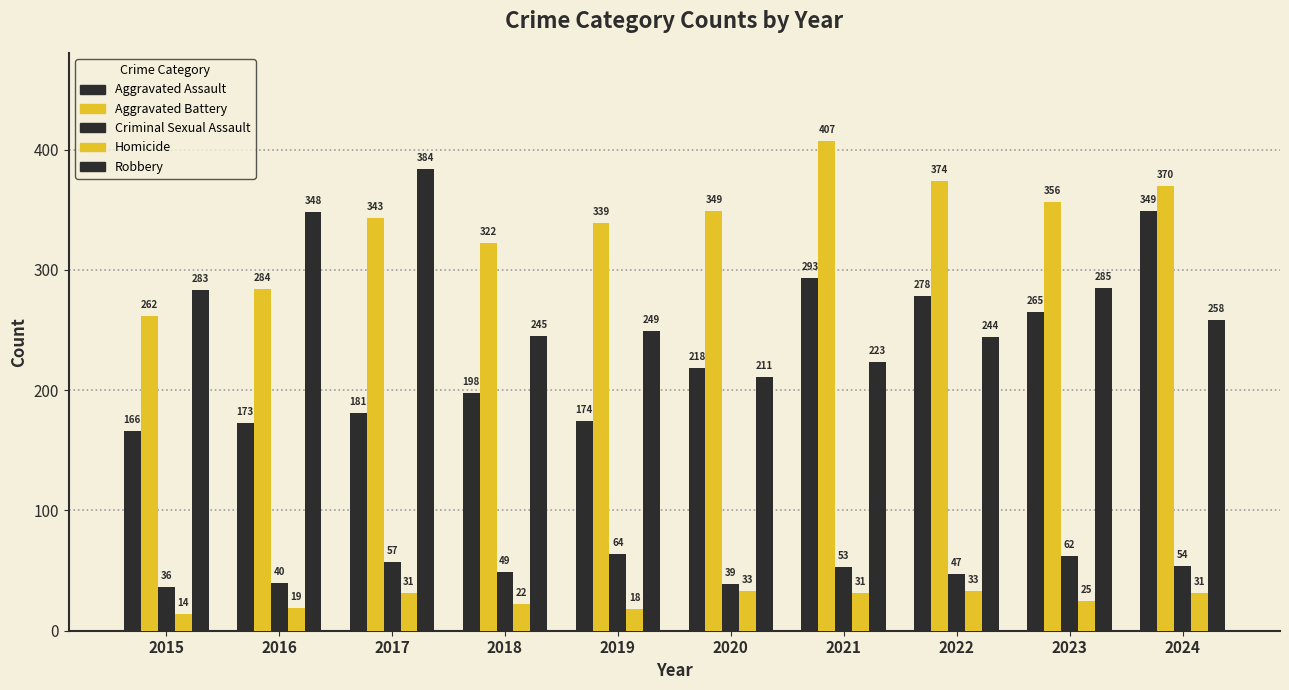

True or false: Homicide has a value of 22 at 2018.

True